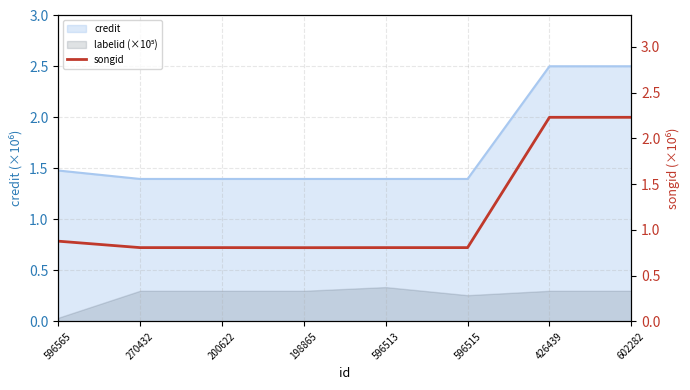

Reading left to right, what are all the values shown in this chart?

0.9	0.8	0.8	0.8	0.8	0.8	2.2	2.2